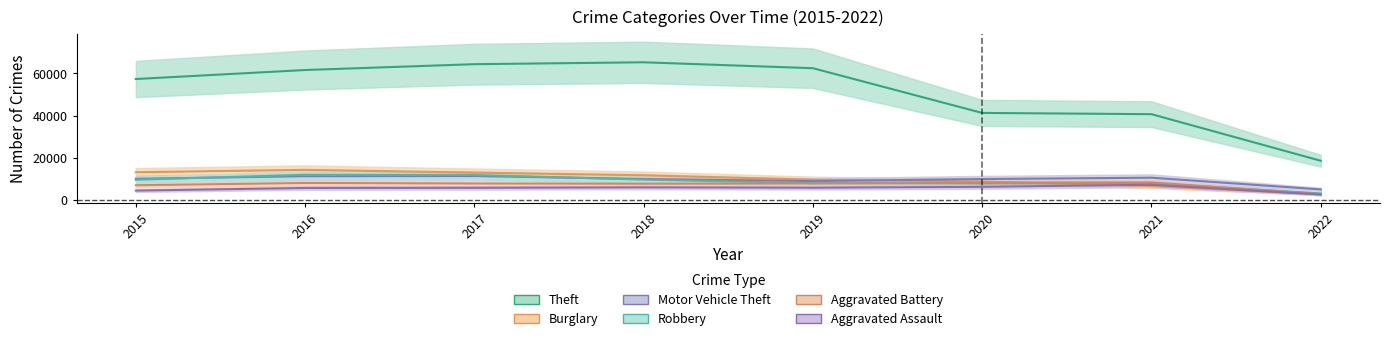

True or false: Theft and Motor Vehicle Theft intersect in this chart.

False